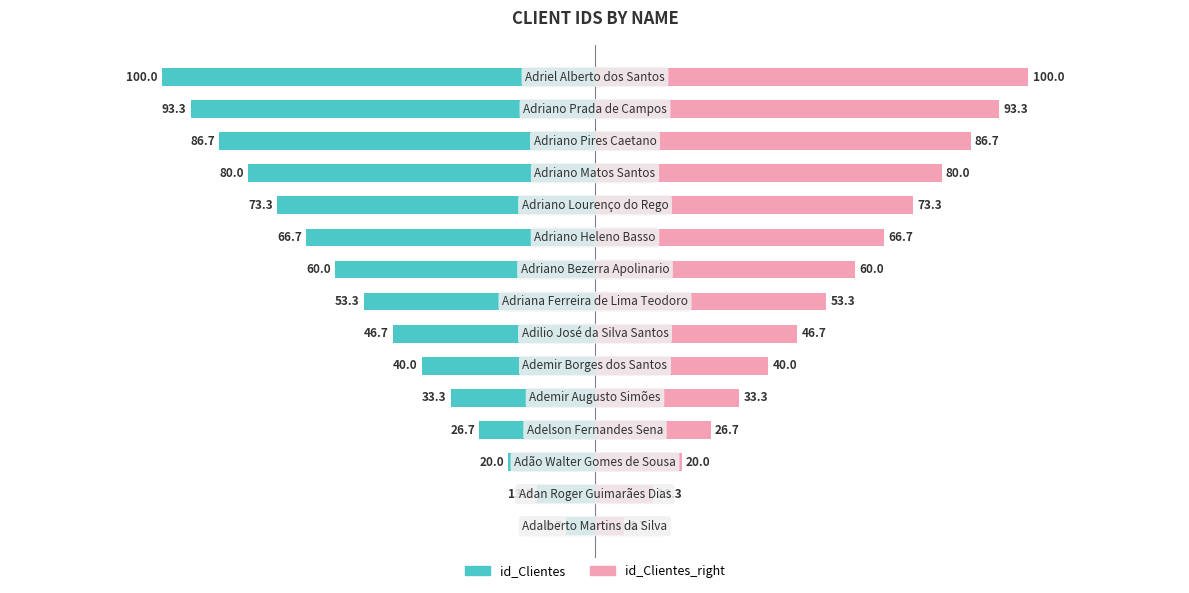

True or false: id_Clientes has a value of -127.0 at 13.

False